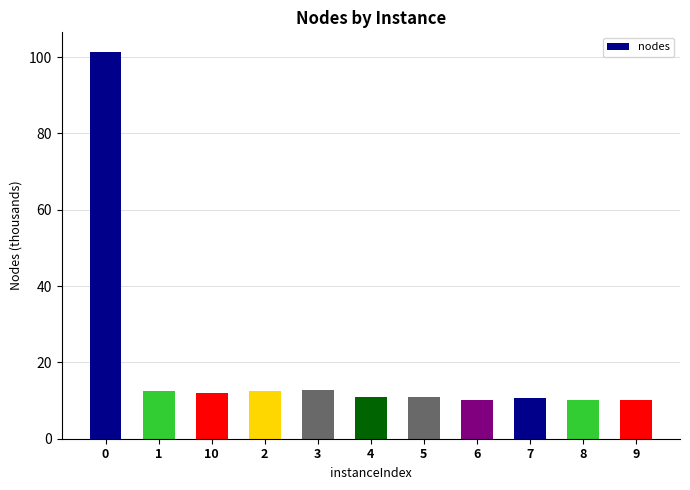

What is the difference between the second highest and second lowest values?

2.7